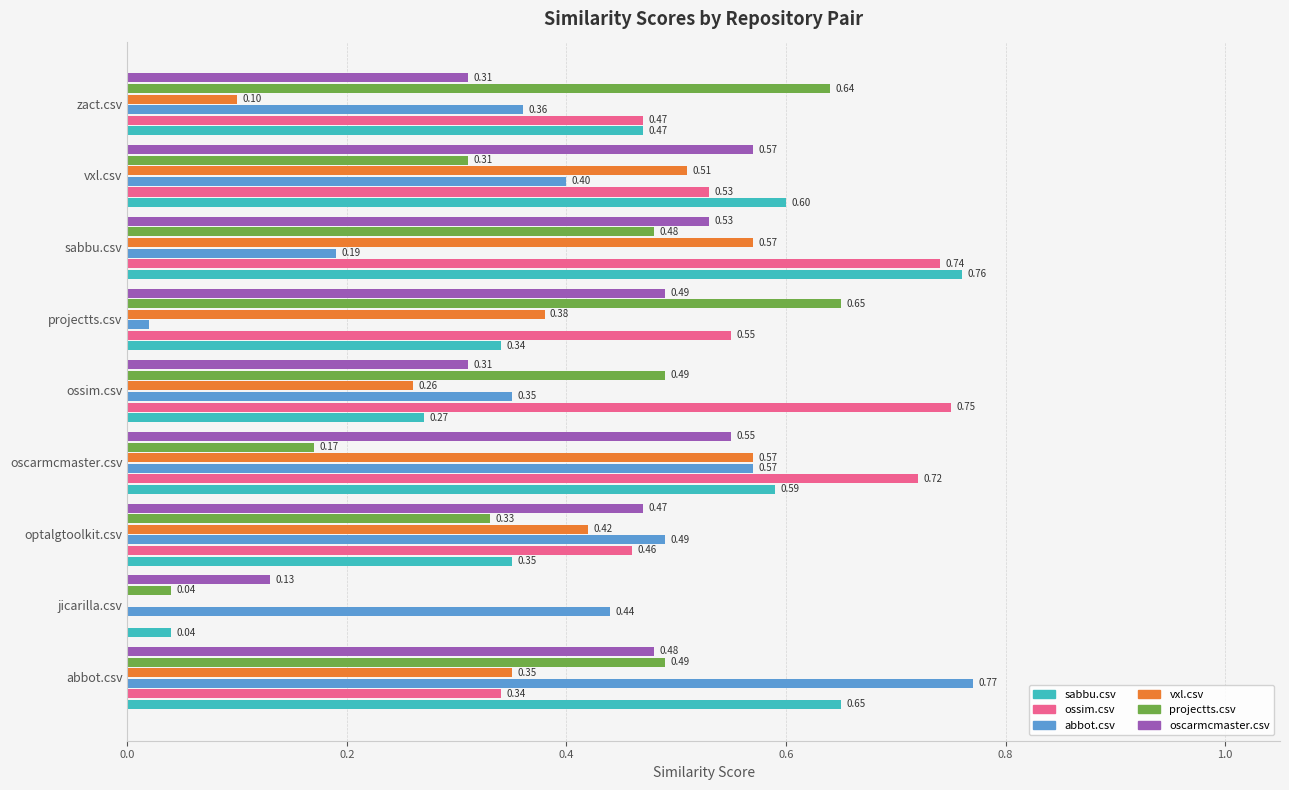

What are all the series names shown in the legend?

sabbu.csv, ossim.csv, abbot.csv, vxl.csv, projectts.csv, oscarmcmaster.csv